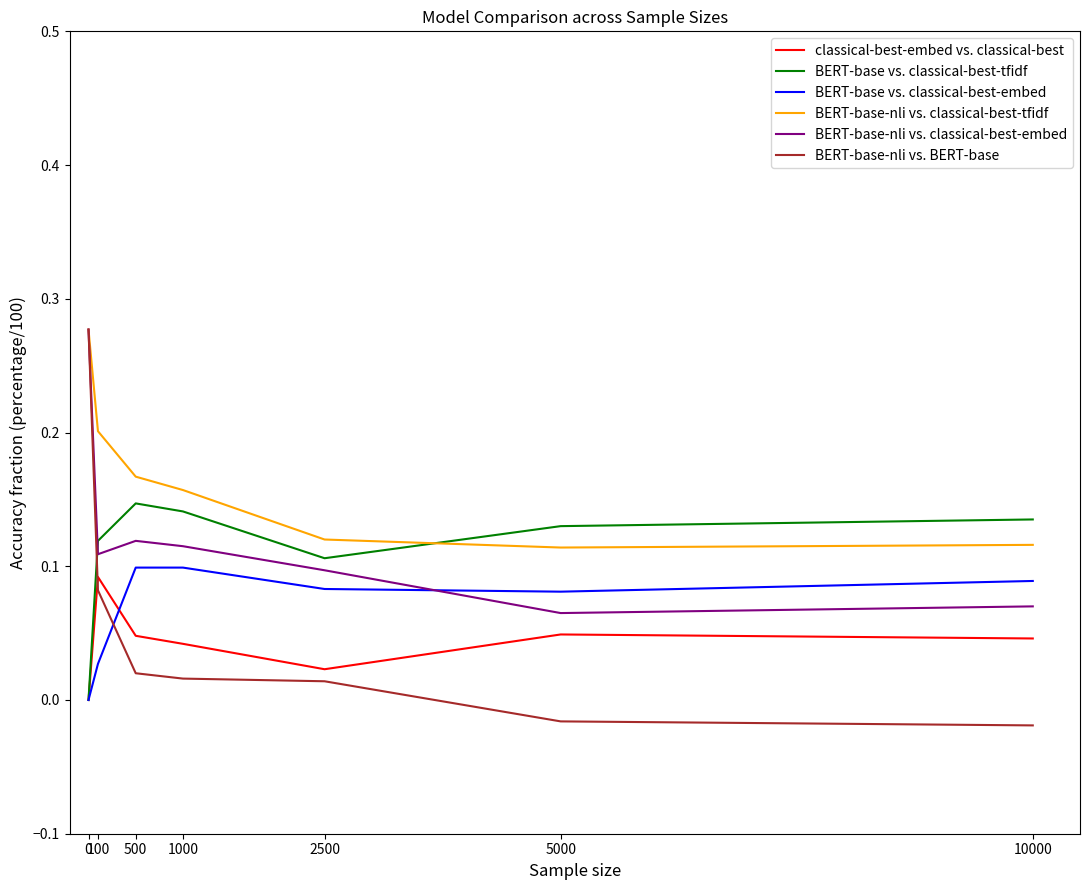

What is the sum of all BERT-base-nli vs. classical-best-embed values?

0.9